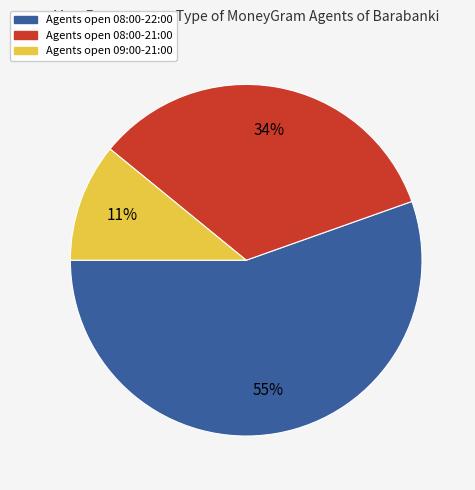

Is there any slice that represents more than half of the pie?

Yes